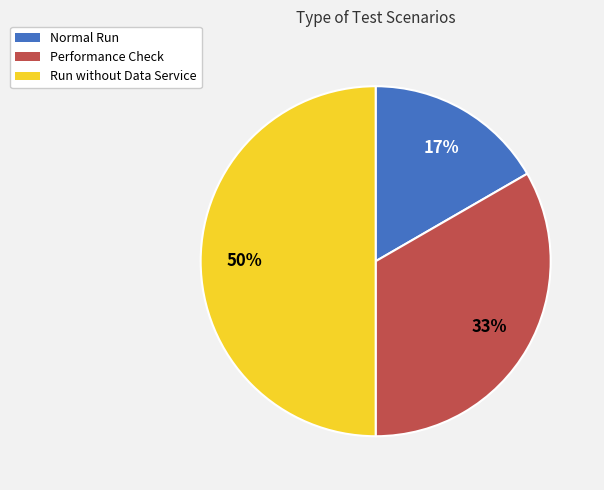

To the nearest percent, what is the combined percentage of Normal Run and Performance Check?

50%